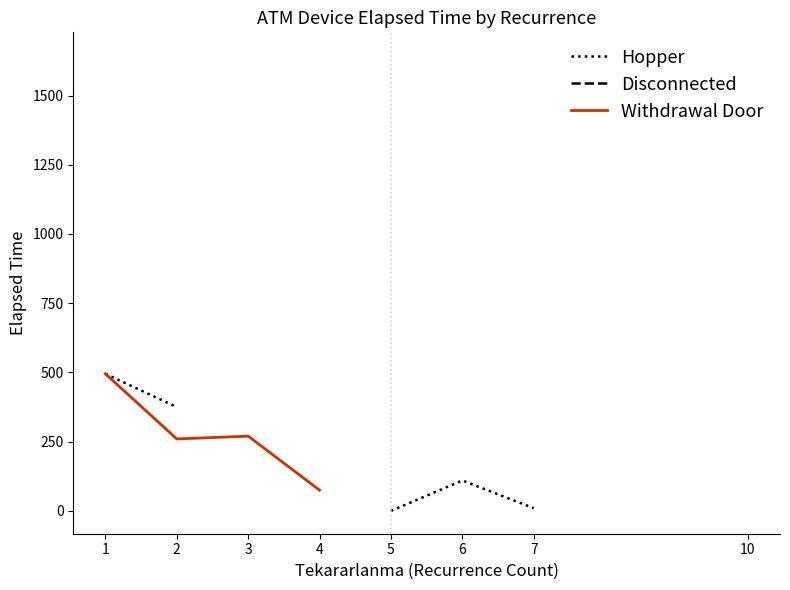

What is the maximum value for Withdrawal Door?

495.0